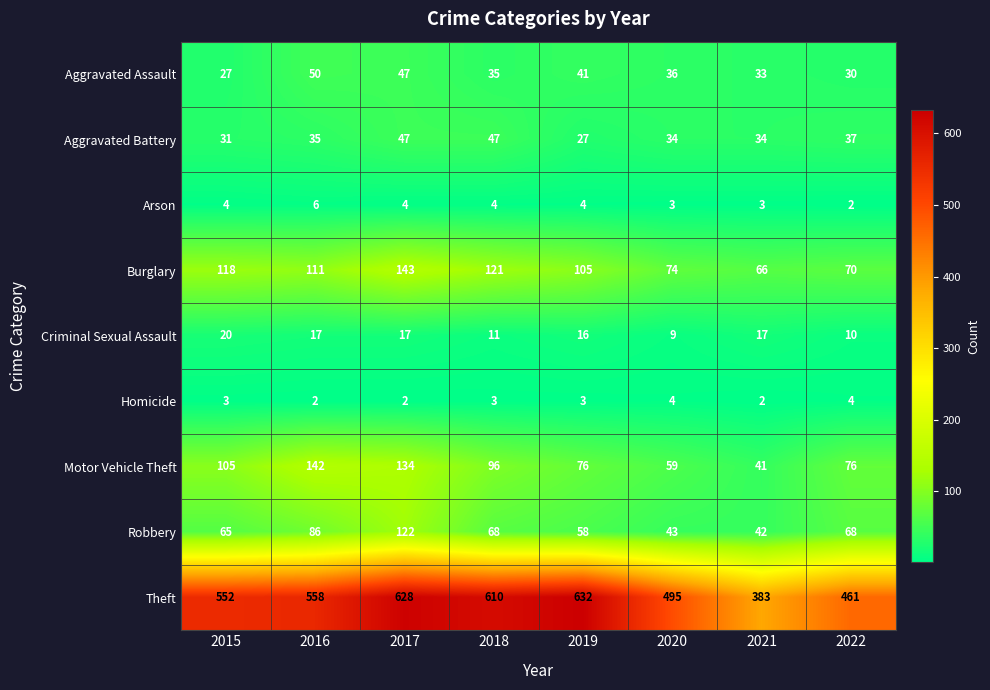

True or false: Theft has a value of 632 at 2019.

True